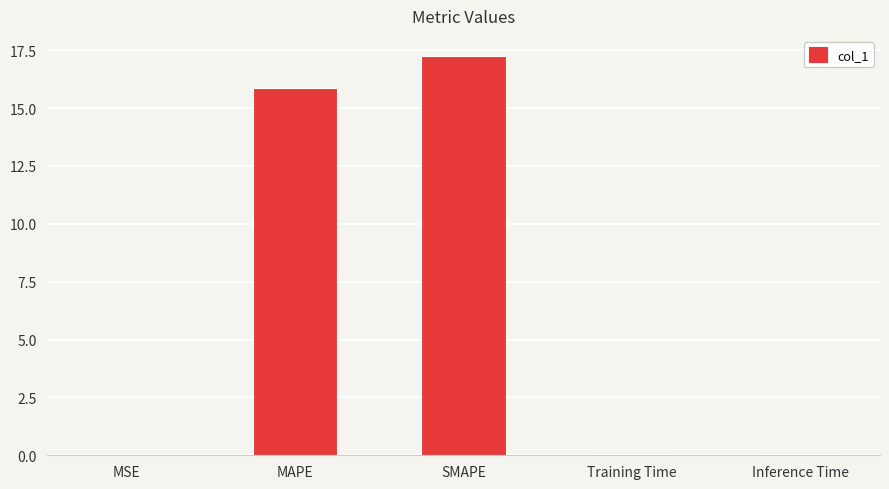

Between MSE and SMAPE, which is larger?

SMAPE